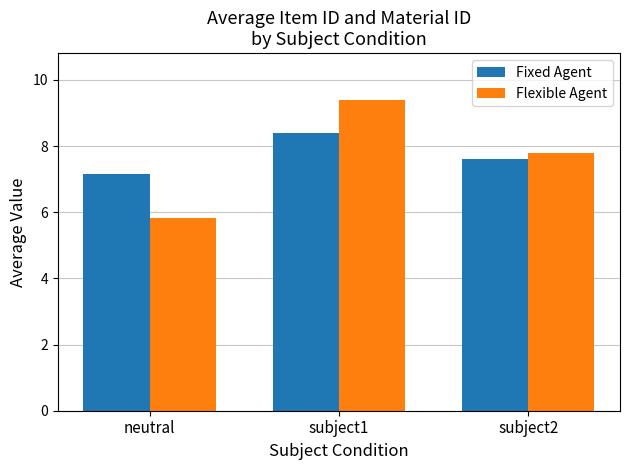

Which series has the largest range (max minus min)?

Flexible Agent